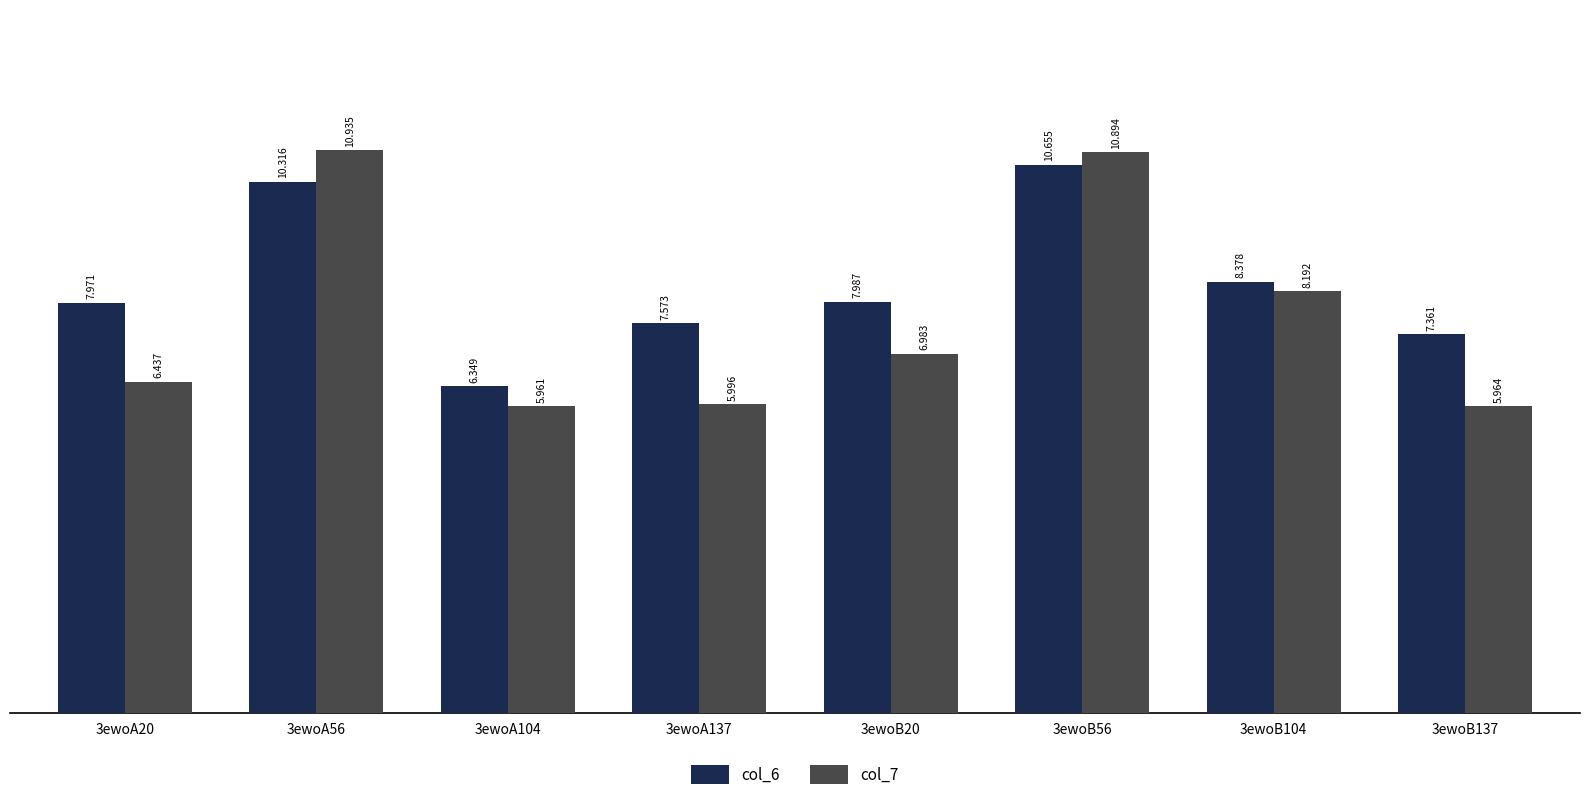

How many data points in col_7 are above 6?

5